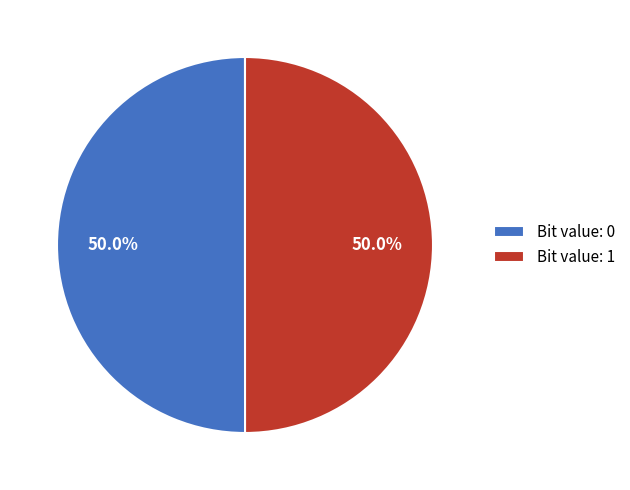

How many slices are in this pie chart?

2